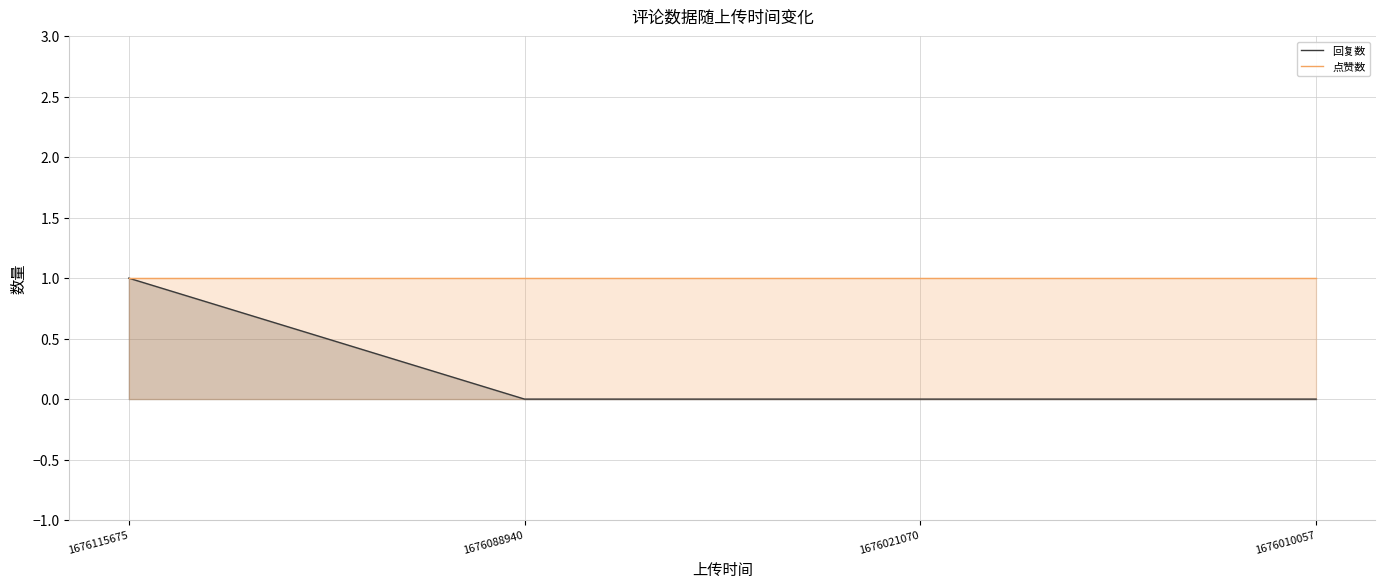

Reading left to right, what are all the values shown in this chart?

回复数: 1	0	0	0
点赞数: 1	1	1	1